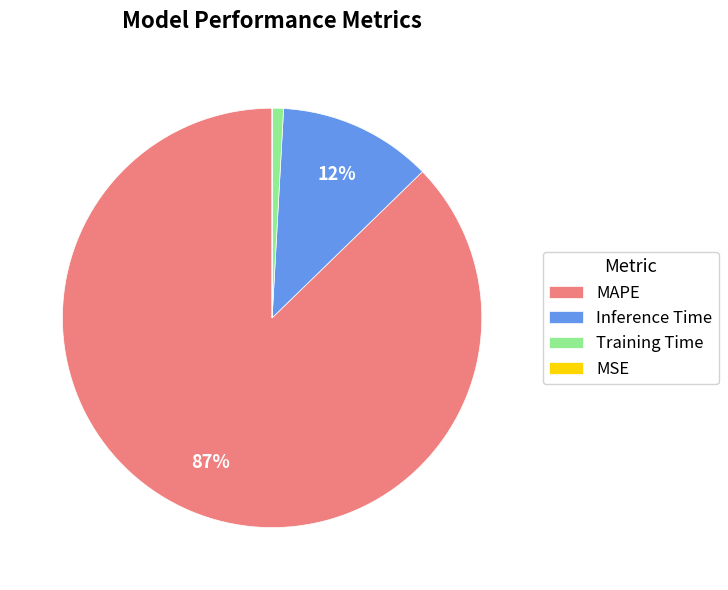

To the nearest percent, what portion does MAPE represent?

87%